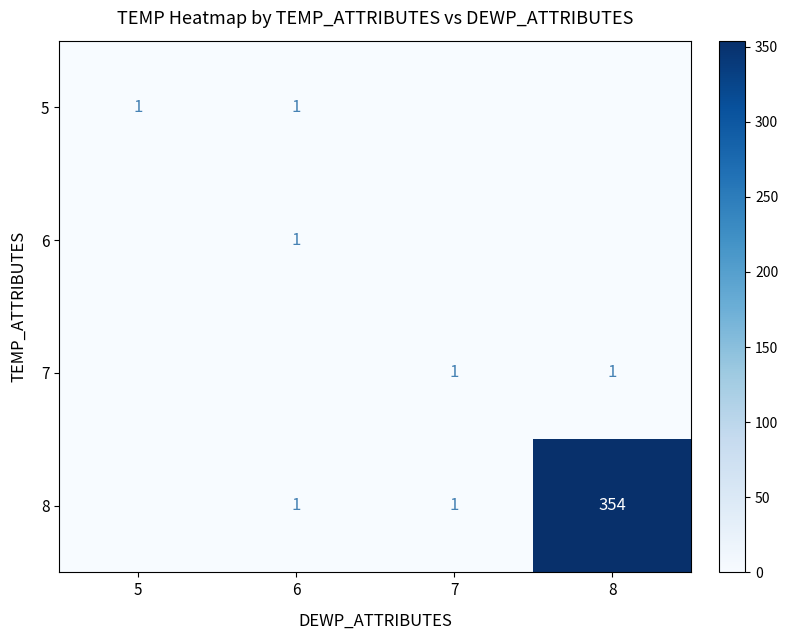

The value of 8 at 8 is 98. True or false?

False